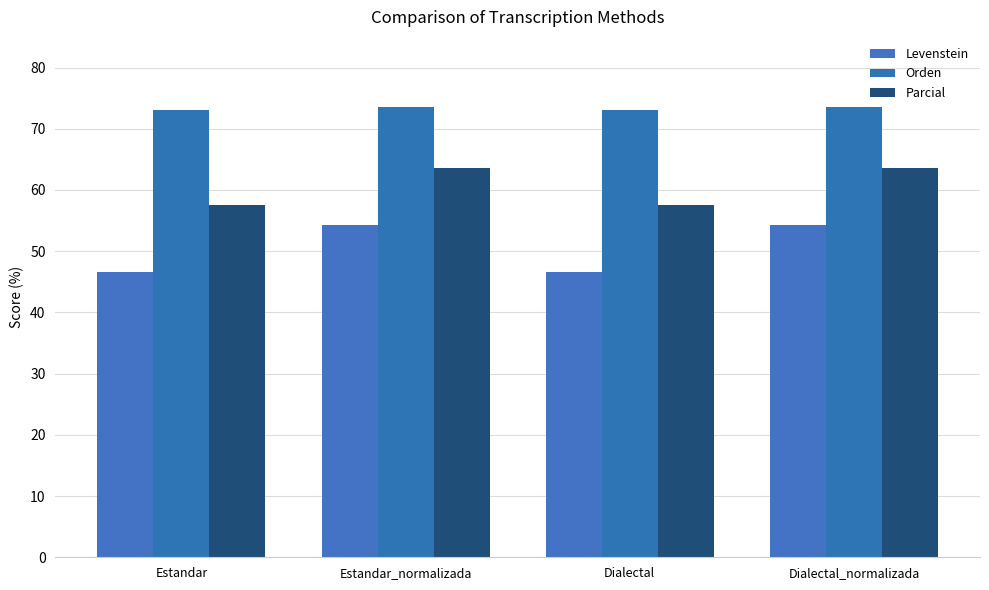

Reading right to left, transcribe all the data shown in this chart.

Levenstein: Dialectal_normalizada=54.3	Dialectal=46.7	Estandar_normalizada=54.3	Estandar=46.7
Orden: Dialectal_normalizada=73.5	Dialectal=73.1	Estandar_normalizada=73.5	Estandar=73.1
Parcial: Dialectal_normalizada=63.6	Dialectal=57.6	Estandar_normalizada=63.6	Estandar=57.6